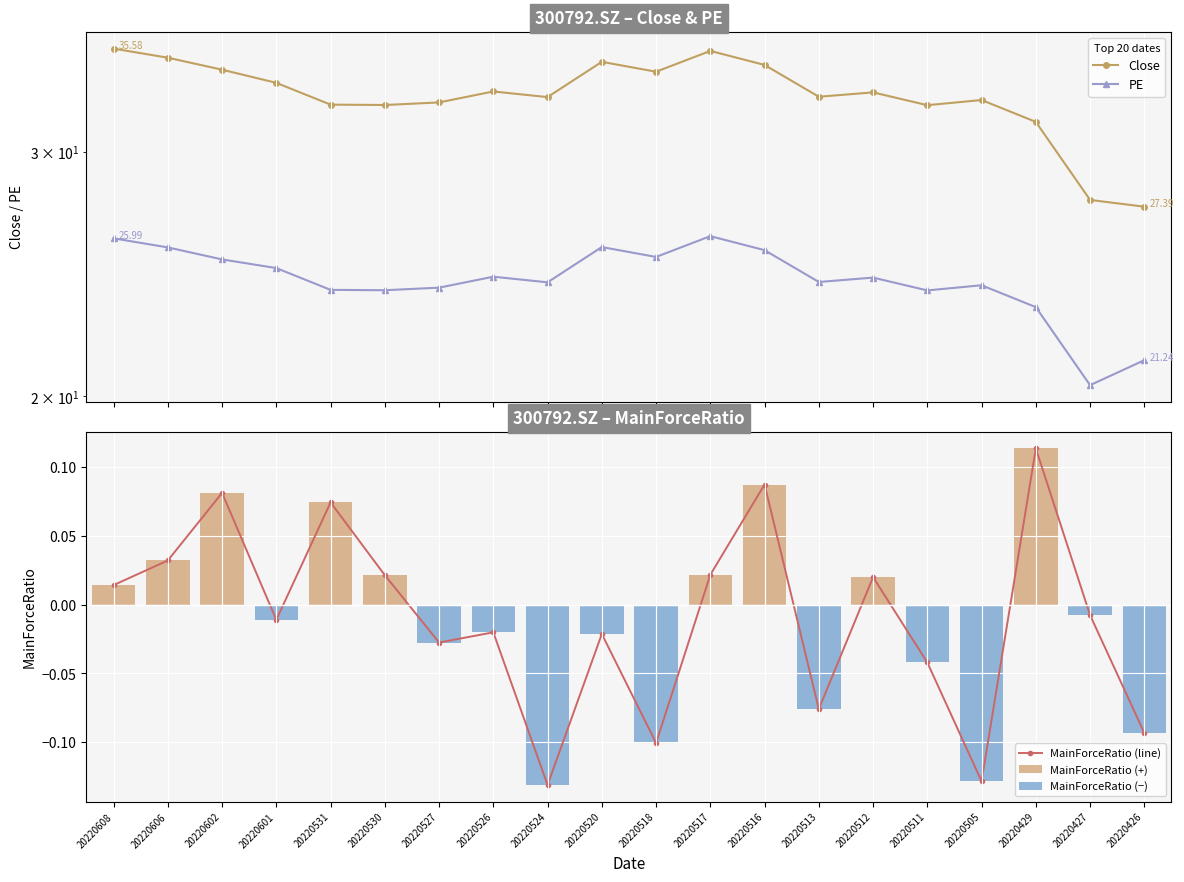

Is it true that MainForceRatio (line) equals 0.0 at 20220530?

False